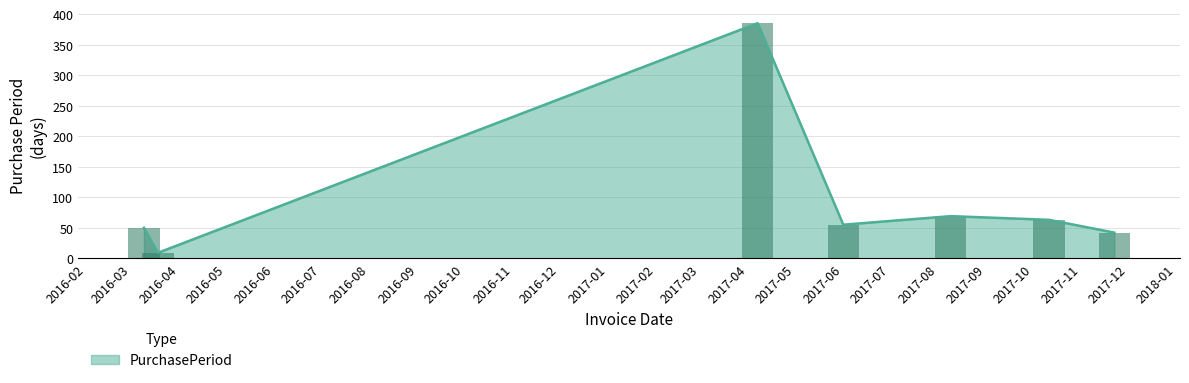

What position from the left is 2017-08-09?

5